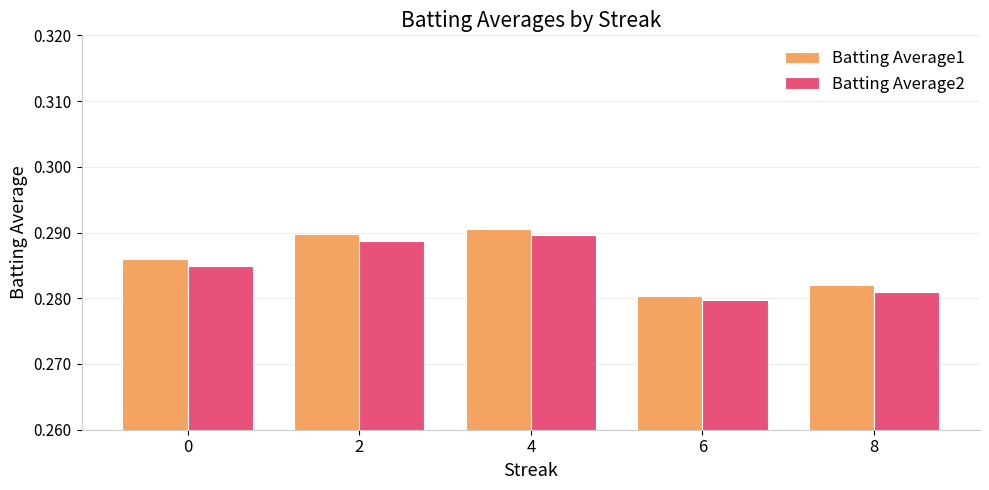

Rank the series by their average value, from lowest to highest.

Batting Average2, Batting Average1